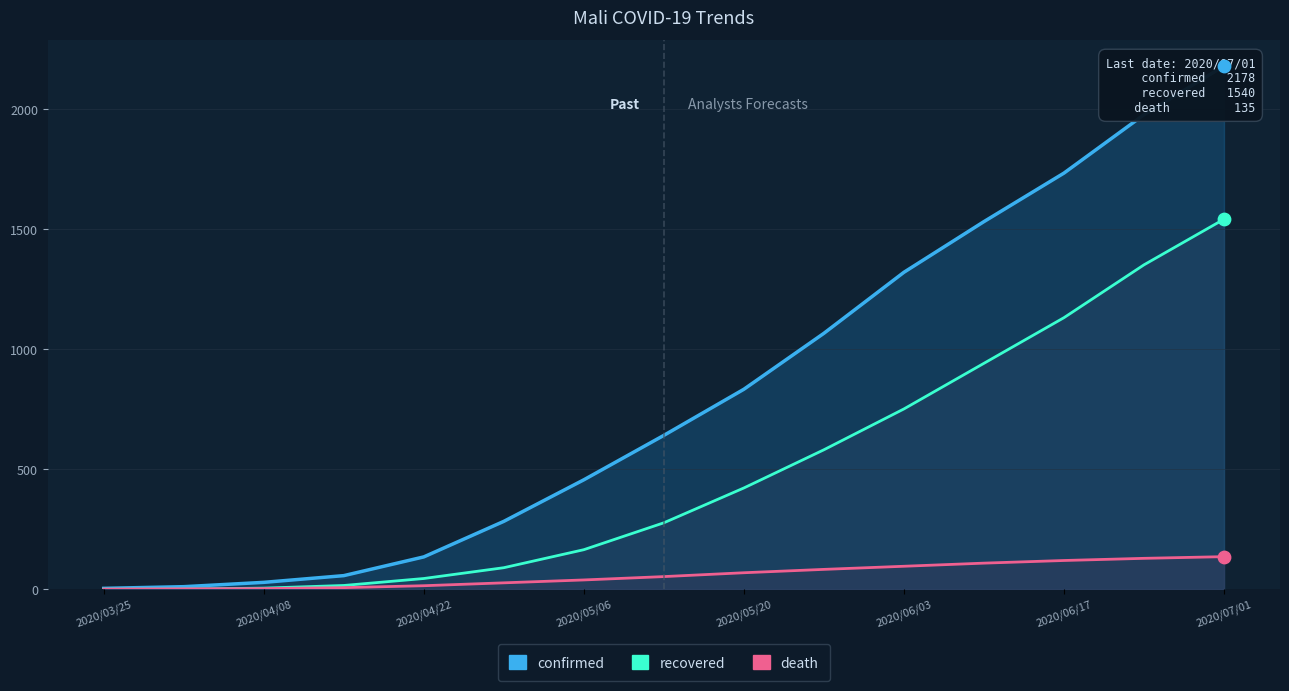

At how many categories does at least one series exceed 1537?

3